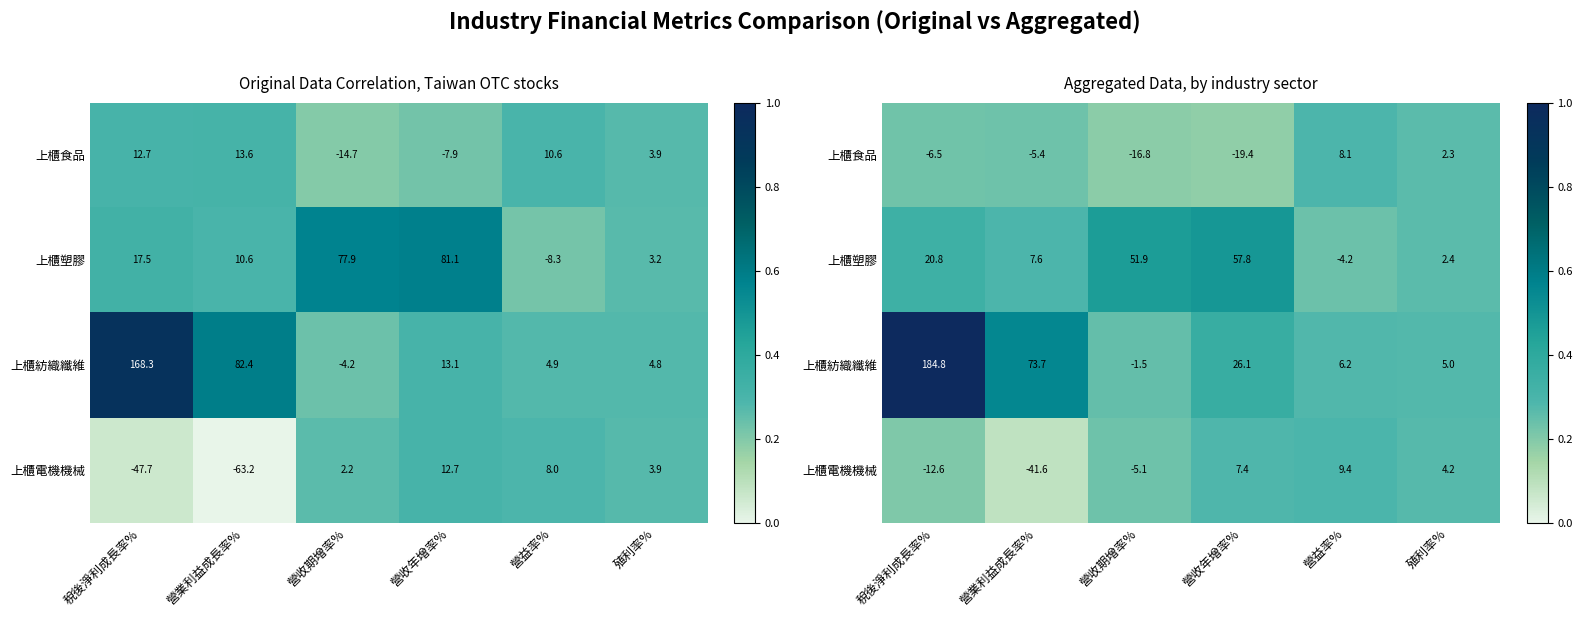

What value does the 上櫃塑膠 series have at 營益率%?

0.2